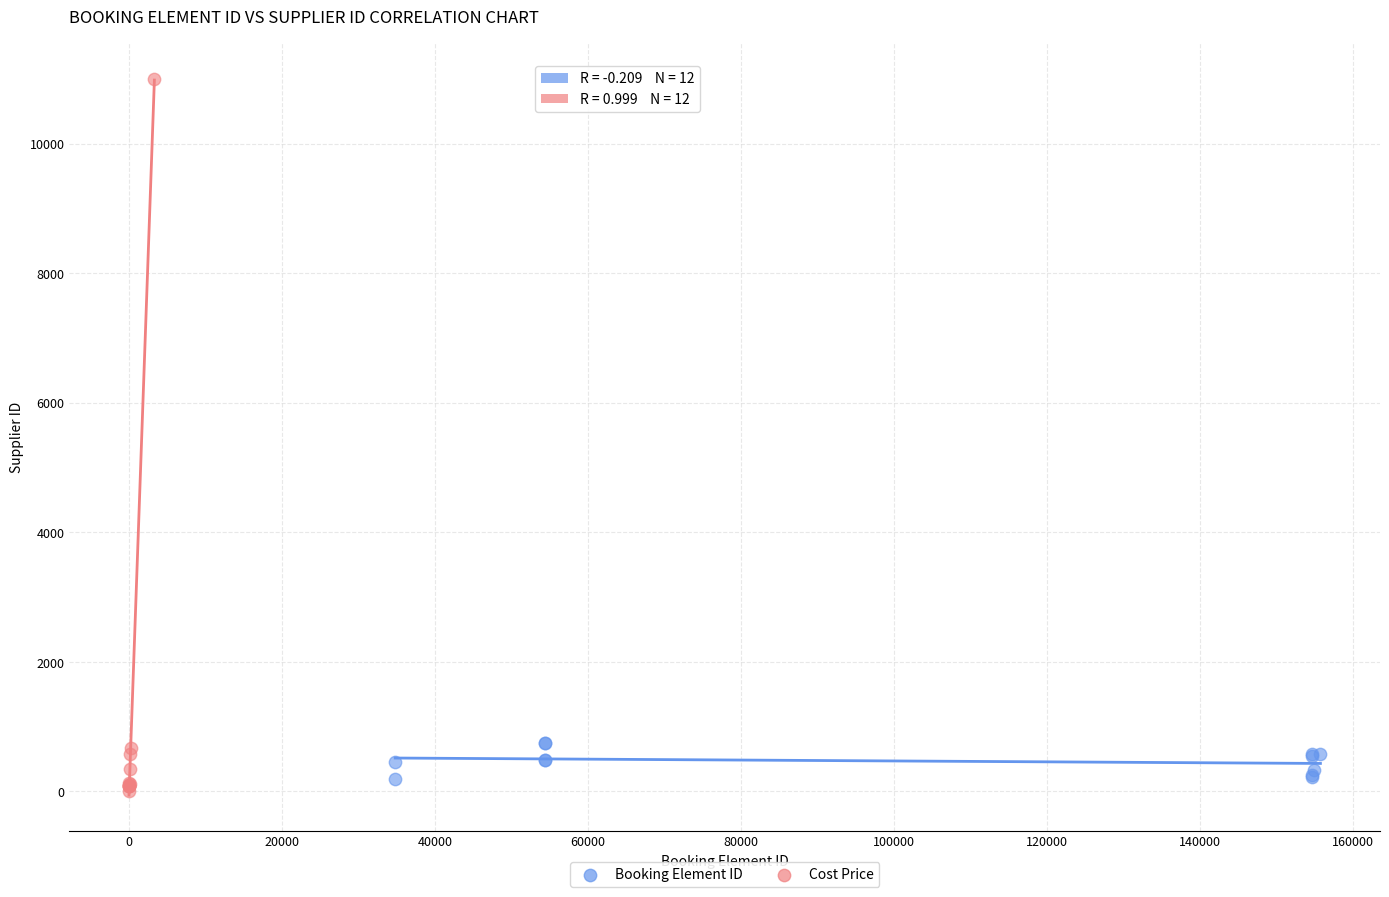

Which series contains the highest Y value?

Cost Price